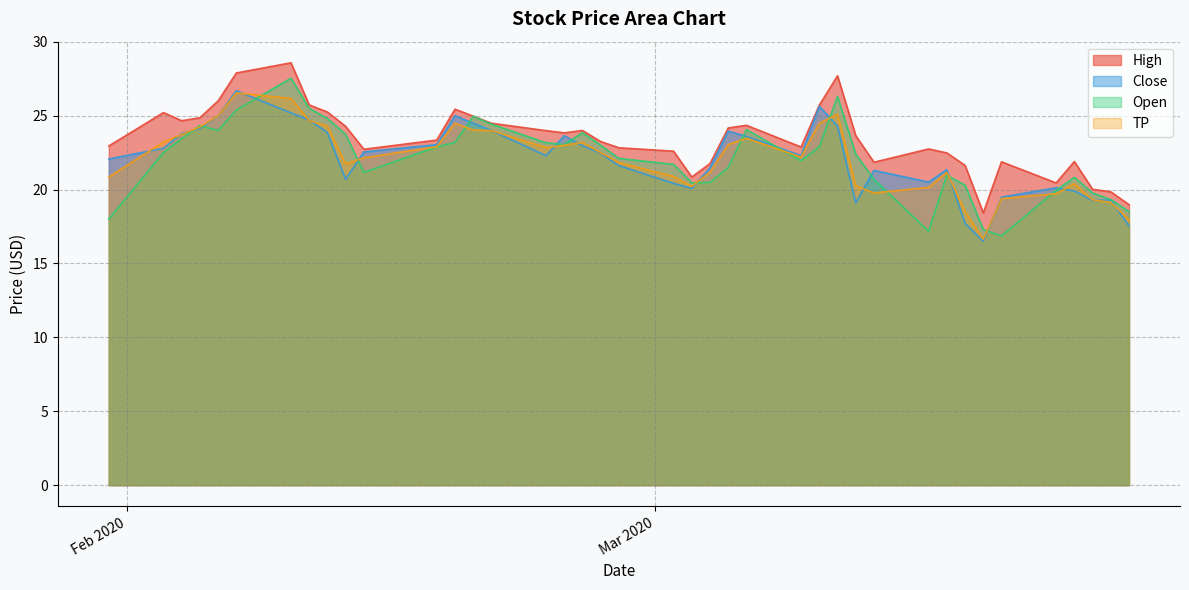

Which series has the widest spread of values?

Open